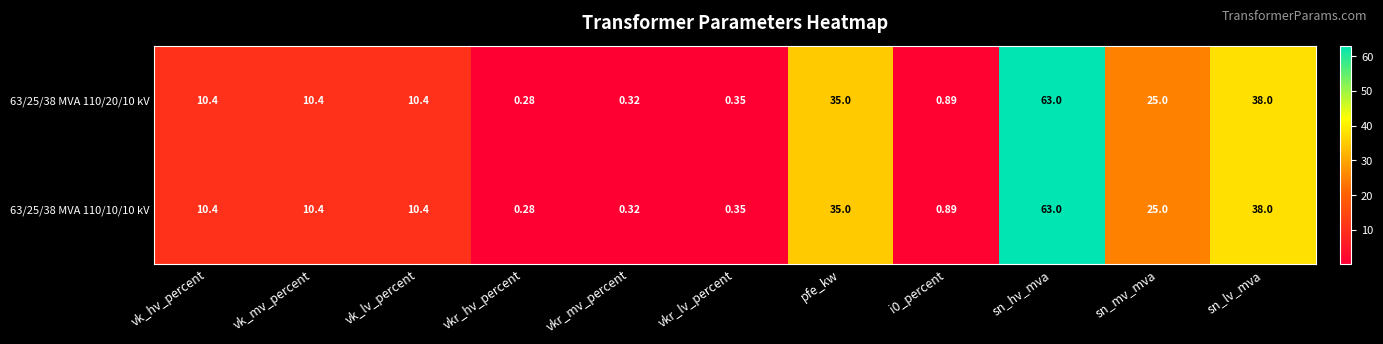

Which category has the lowest value in the 63/25/38 MVA 110/20/10 kV series?

vkr_hv_percent